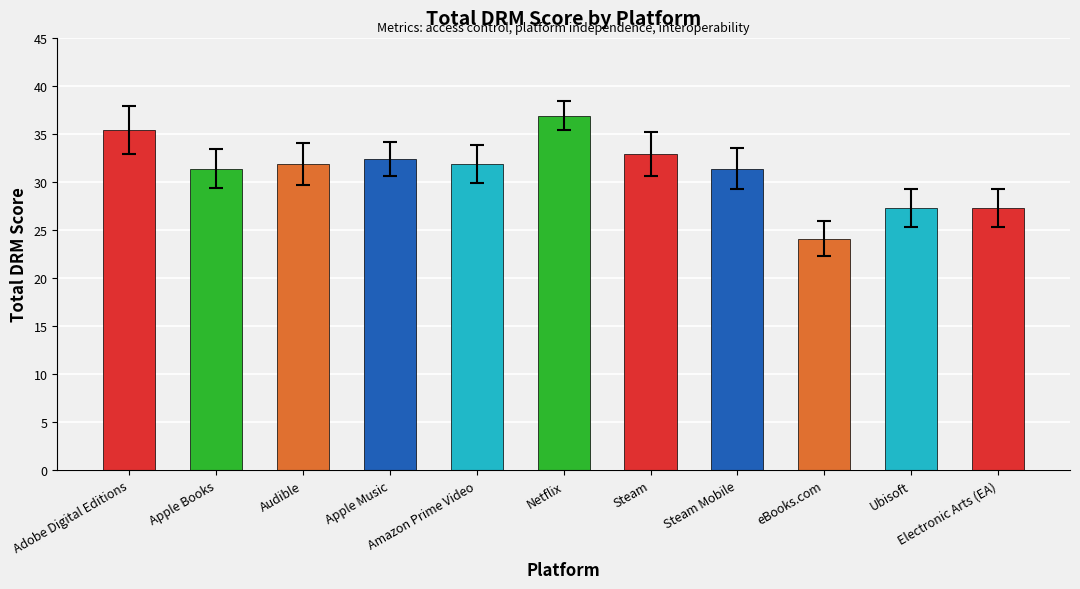

What is the smallest value displayed?

24.1